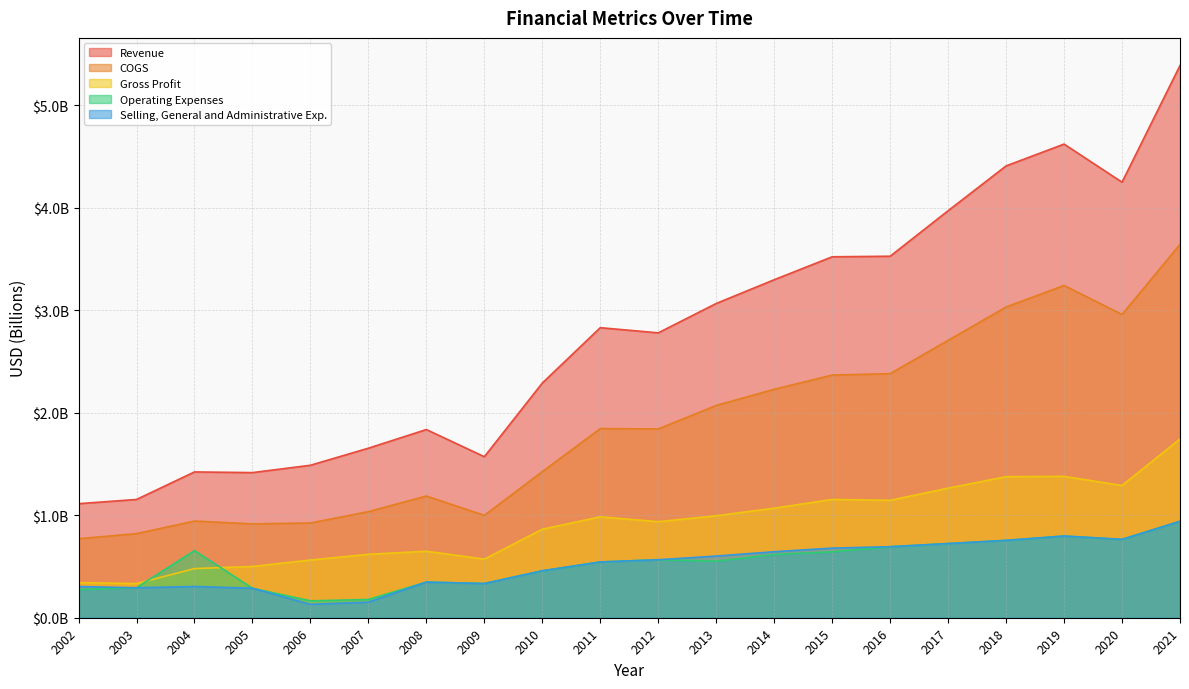

What is the value of the Revenue point at the 5th from the left?

1.5